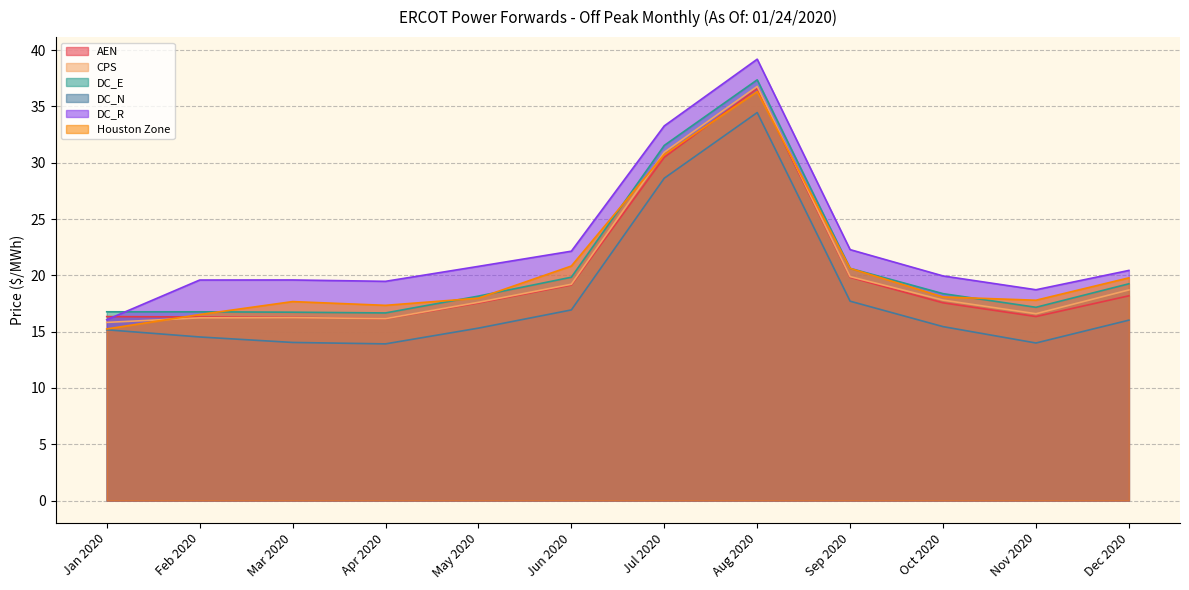

Is the value of Houston Zone at Jun 2020 greater than the value of DC_E at Jan 2020?

Yes